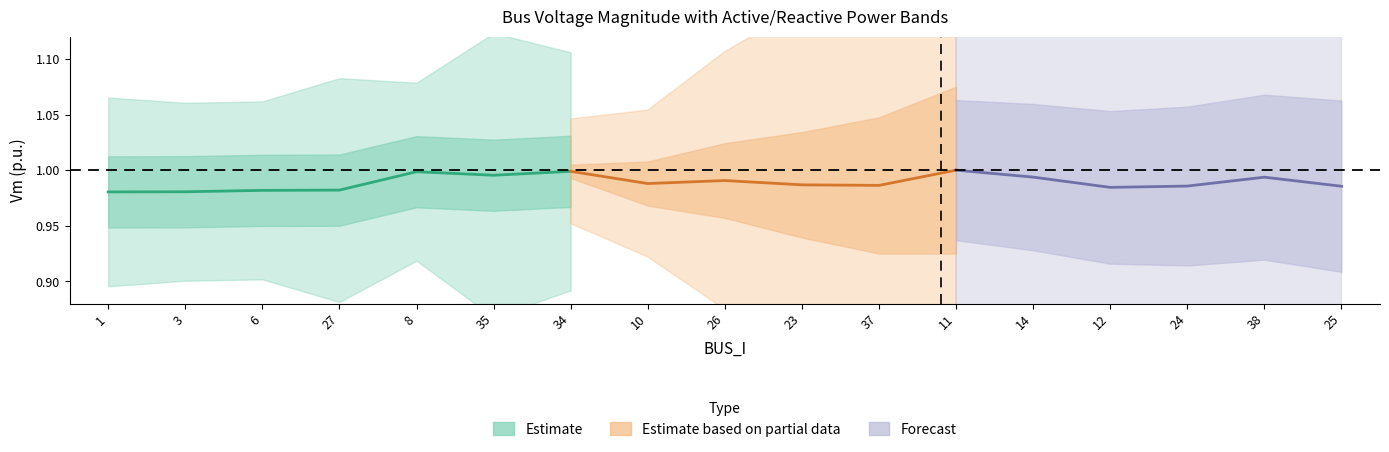

Is it true that Qd equals 0.0 at 14?

False